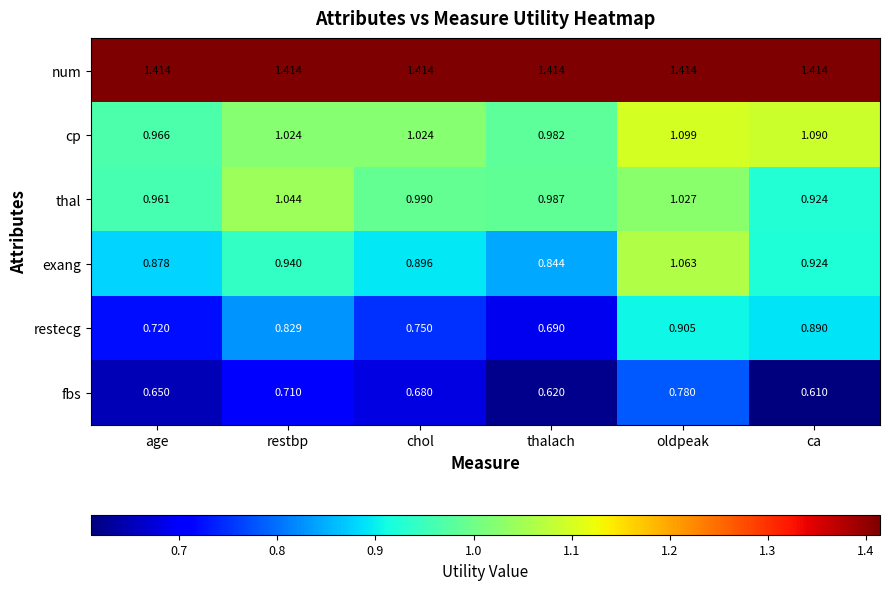

What is the total value across all series at ca?

5.9